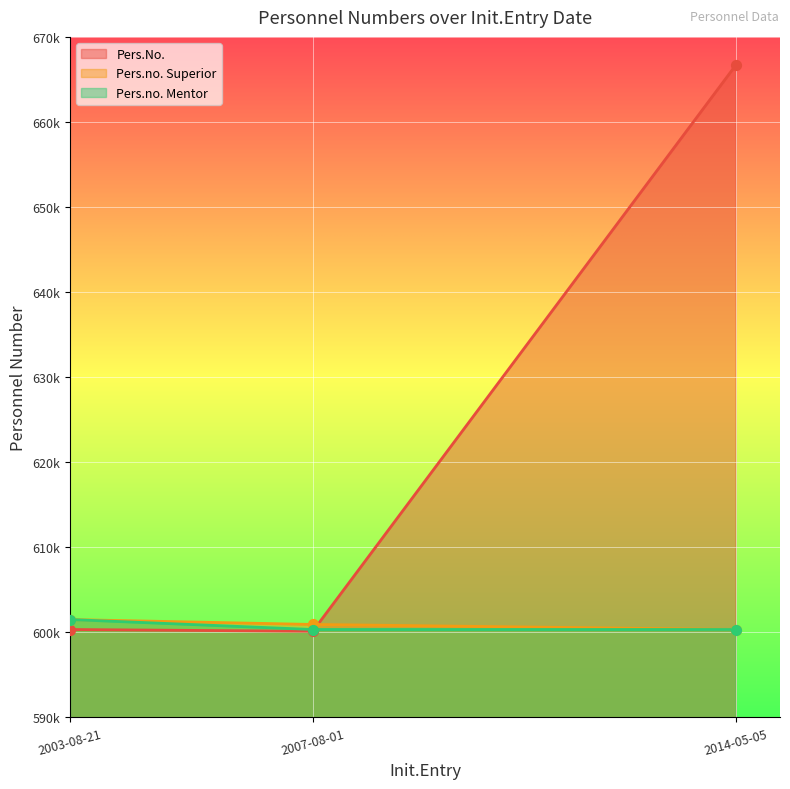

At which category is the sum across all series the highest?

2014-05-05